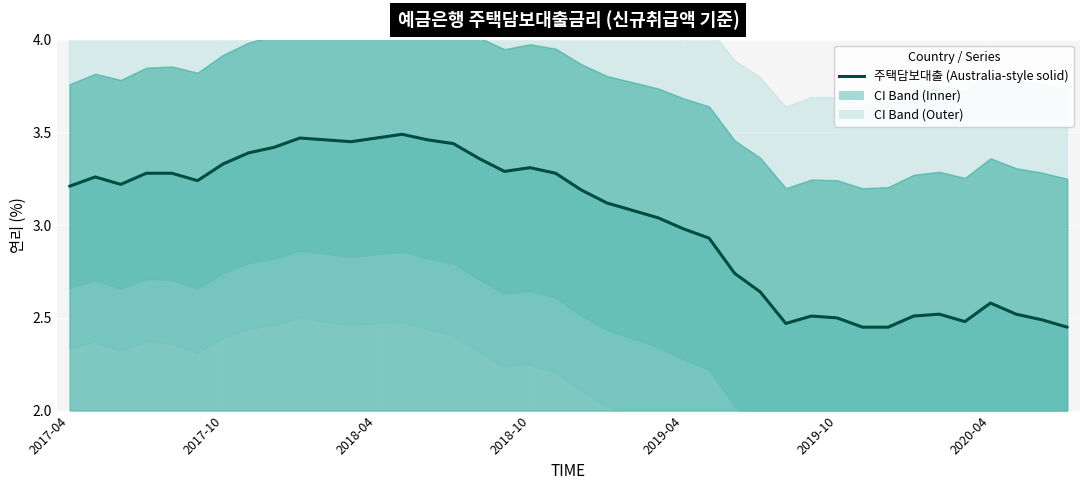

How many data points are less than 3?

16